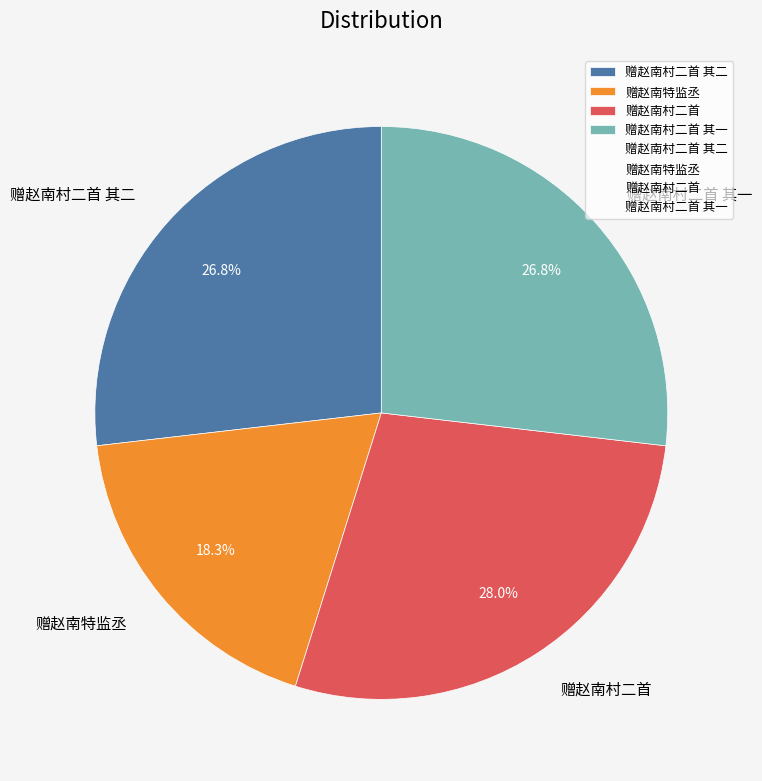

How much of the chart is everything except 赠赵南村二首 其一?

73.2%